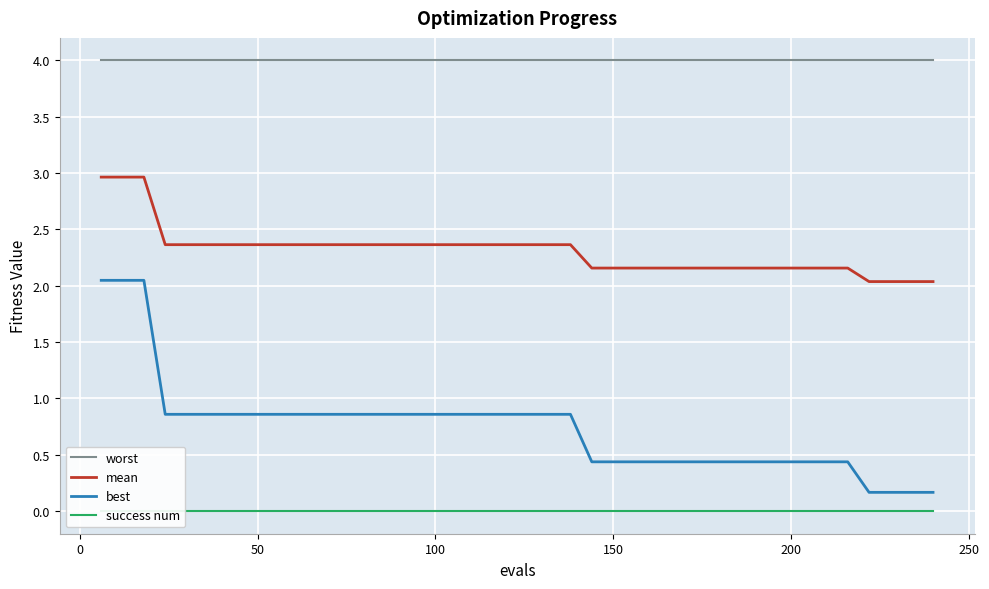

Reading left to right, list all the values displayed in this chart.

worst: 4.0	4.0	4.0	4.0	4.0	4.0	4.0	4.0	4.0	4.0	4.0	4.0	4.0	4.0	4.0	4.0	4.0	4.0	4.0	4.0	4.0	4.0	4.0	4.0	4.0	4.0	4.0	4.0	4.0	4.0	4.0	4.0	4.0	4.0	4.0	4.0	4.0	4.0	4.0	4.0
mean: 3.0	3.0	3.0	2.4	2.4	2.4	2.4	2.4	2.4	2.4	2.4	2.4	2.4	2.4	2.4	2.4	2.4	2.4	2.4	2.4	2.4	2.4	2.4	2.2	2.2	2.2	2.2	2.2	2.2	2.2	2.2	2.2	2.2	2.2	2.2	2.2	2.0	2.0	2.0	2.0
best: 2.0	2.0	2.0	0.9	0.9	0.9	0.9	0.9	0.9	0.9	0.9	0.9	0.9	0.9	0.9	0.9	0.9	0.9	0.9	0.9	0.9	0.9	0.9	0.4	0.4	0.4	0.4	0.4	0.4	0.4	0.4	0.4	0.4	0.4	0.4	0.4	0.2	0.2	0.2	0.2
success num: 0.0	0.0	0.0	0.0	0.0	0.0	0.0	0.0	0.0	0.0	0.0	0.0	0.0	0.0	0.0	0.0	0.0	0.0	0.0	0.0	0.0	0.0	0.0	0.0	0.0	0.0	0.0	0.0	0.0	0.0	0.0	0.0	0.0	0.0	0.0	0.0	0.0	0.0	0.0	0.0